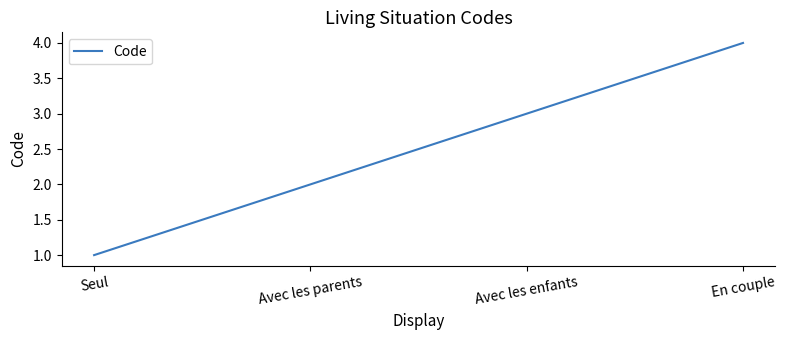

Reading left to right, what are all the values shown in this chart?

Seul=1	Avec les parents=2	Avec les enfants=3	En couple=4